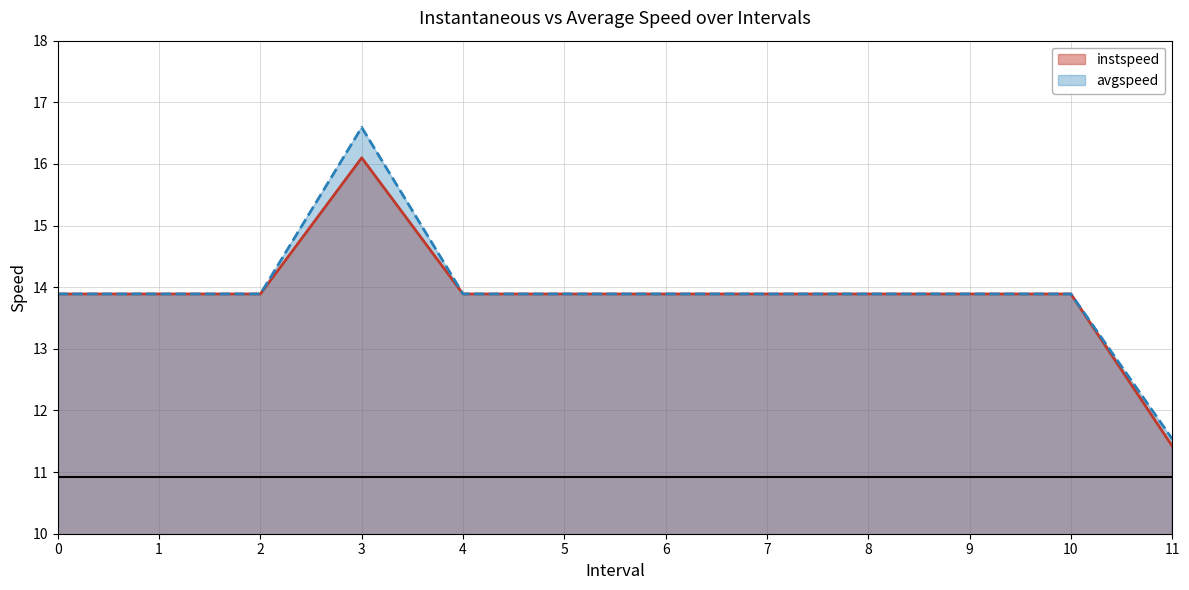

Reading left to right, extract all data points from this chart.

instspeed: 13.9	13.9	13.9	16.1	13.9	13.9	13.9	13.9	13.9	13.9	13.9	11.4
avgspeed: 13.9	13.9	13.9	16.6	13.9	13.9	13.9	13.9	13.9	13.9	13.9	11.5